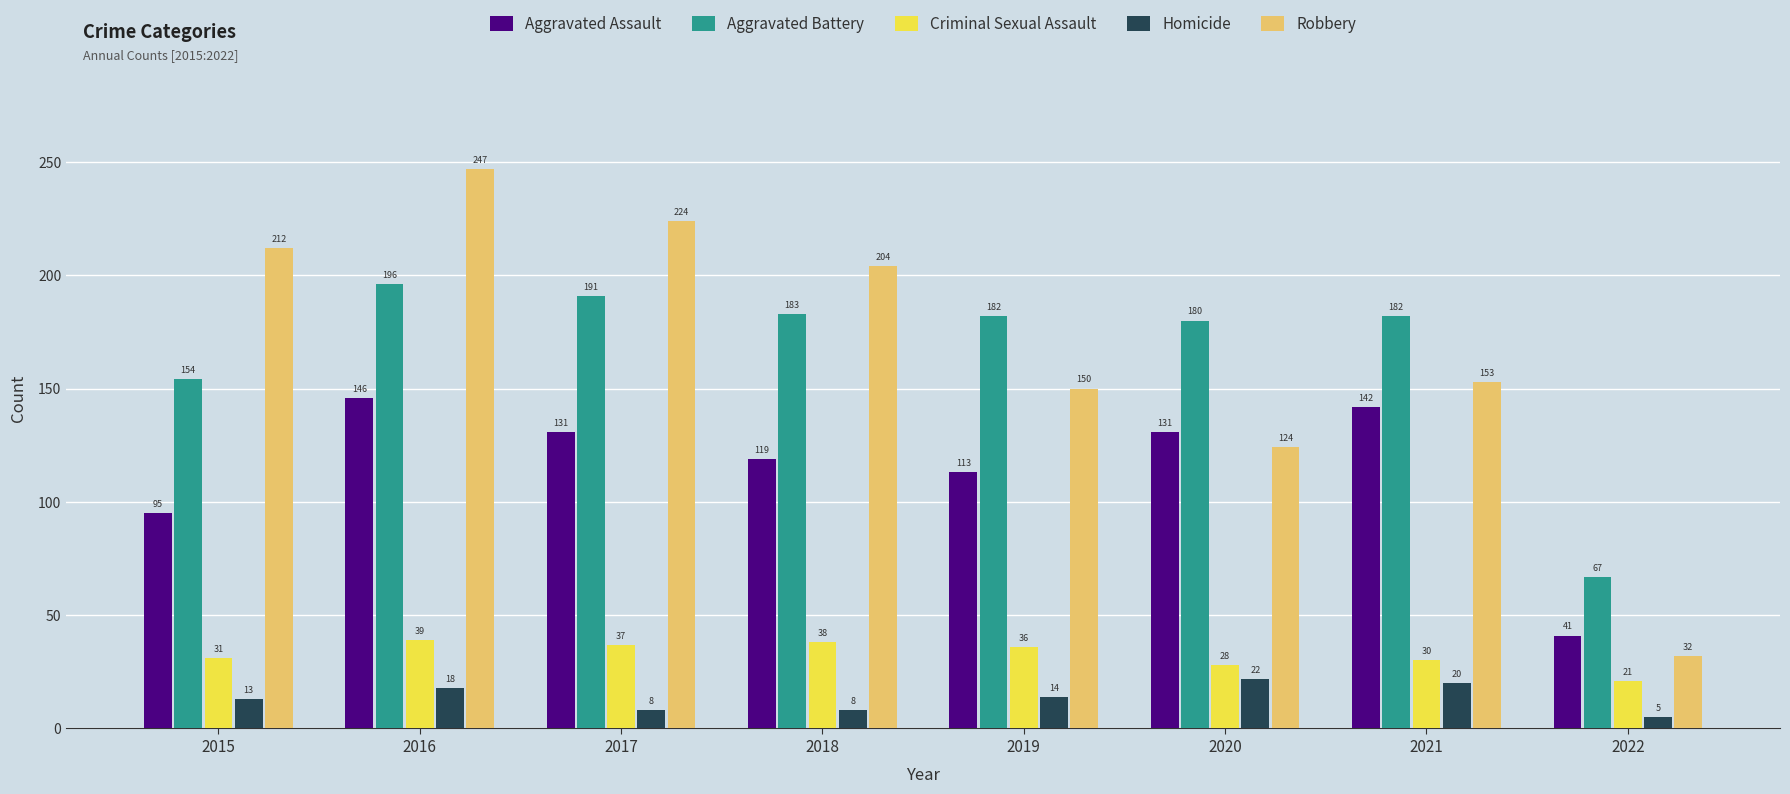

What is the difference between the maximum and minimum values in the Criminal Sexual Assault series?

18